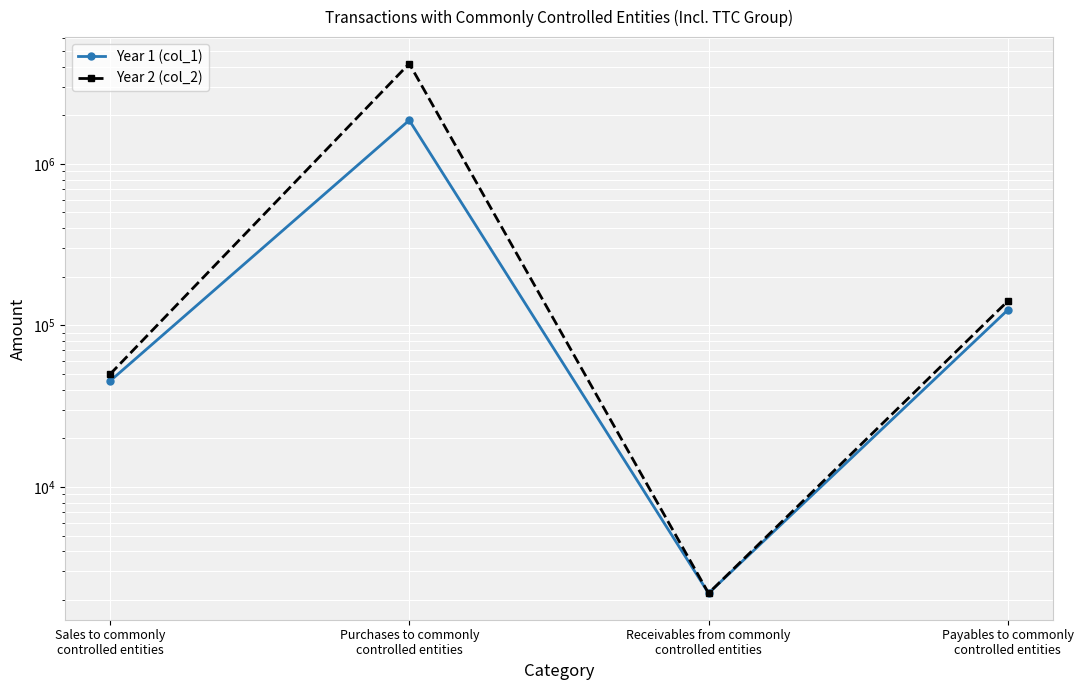

Read the Year 1 (col_1) value at Purchases to commonly
controlled entities.

1862006